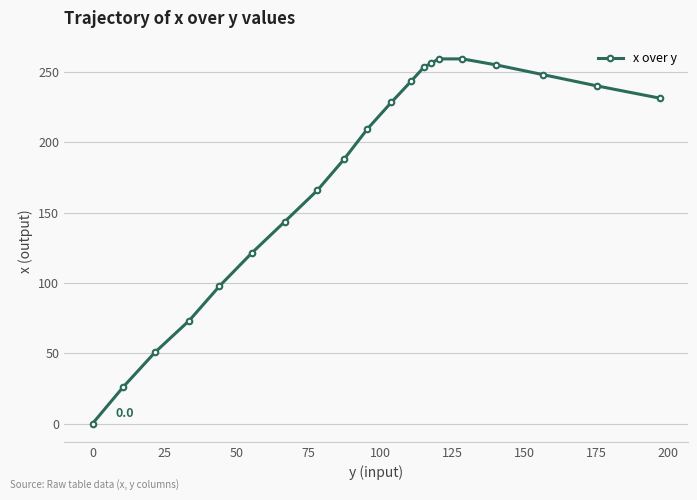

How many values are above zero?

19